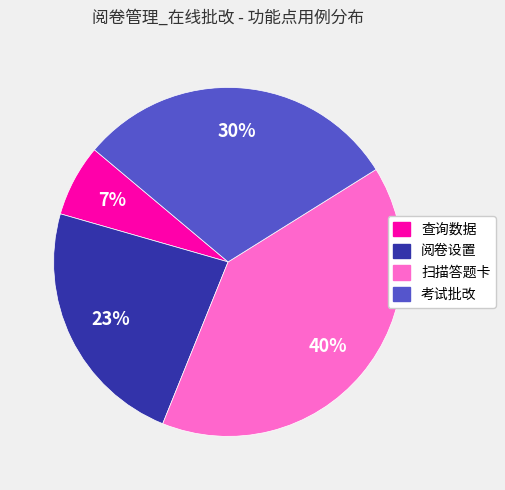

What is the ratio of the value at 查询数据 to the value at 考试批改?

0.2